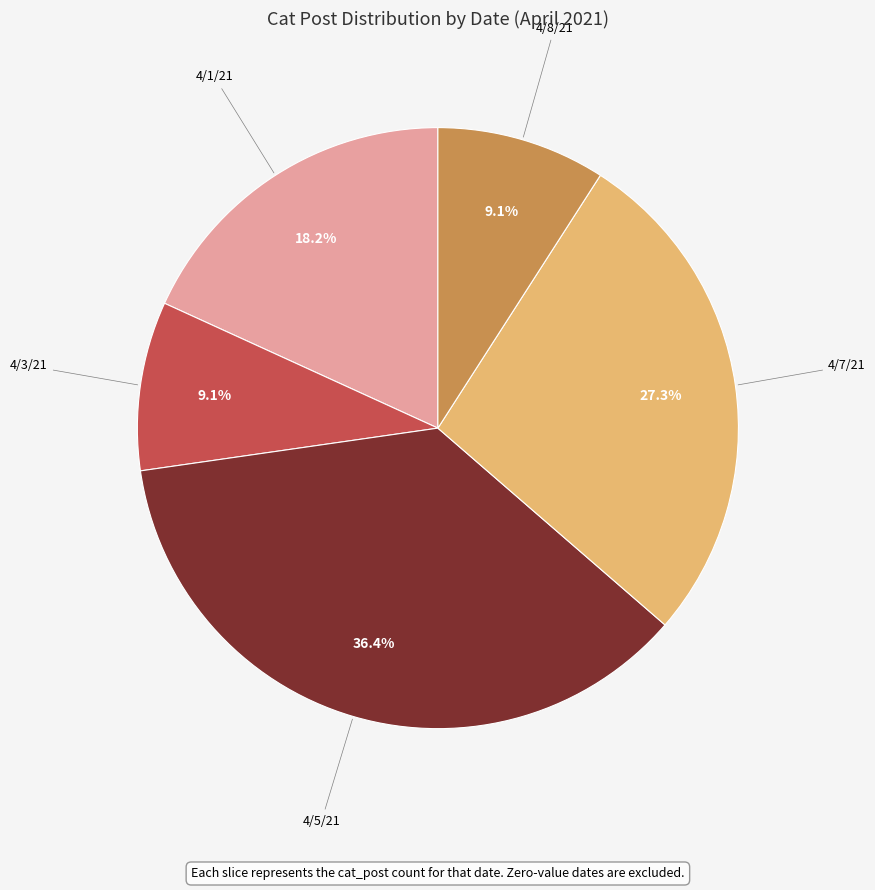

Does any single category account for the majority?

No